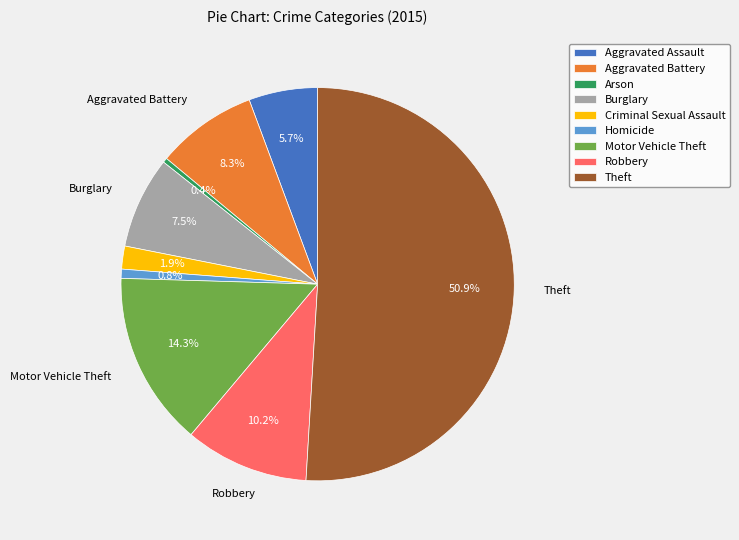

Which has a higher value, Criminal Sexual Assault or Aggravated Assault?

Aggravated Assault